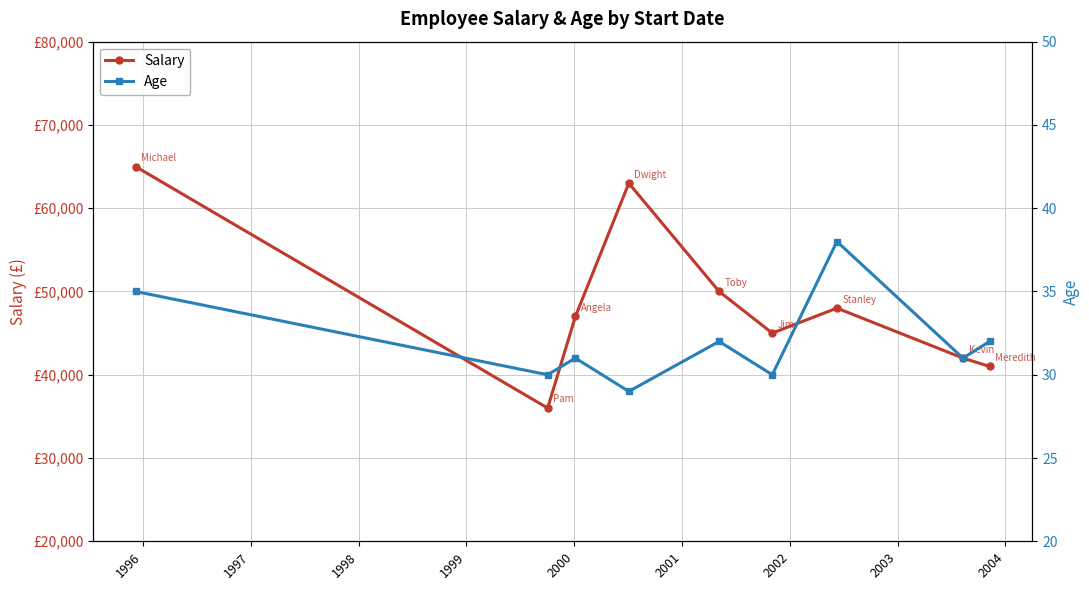

What is the value of the Age point at the 6th from the left?

30